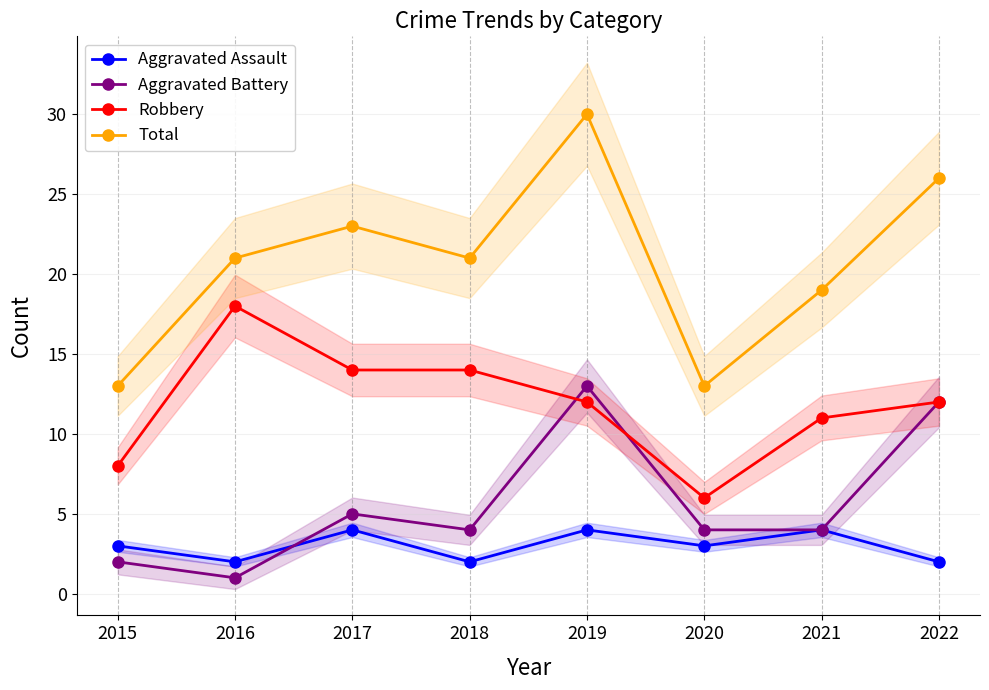

What is the value of the Total point at the 1st from the left?

13